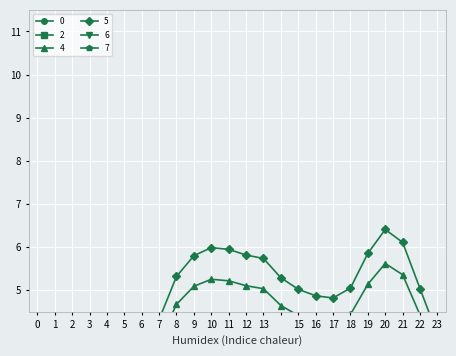

Reading left to right, extract all data points from this chart.

0: 0.4	0.4	0.3	0.3	0.3	0.3	0.4	0.5	0.6	0.7	0.7	0.7	0.7	0.7	0.6	0.6	0.6	0.6	0.6	0.7	0.7	0.7	0.6	0.5
2: 0.0	0.0	0.0	0.0	0.0	0.0	0.0	0.1	0.1	0.1	0.1	0.1	0.1	0.1	0.1	0.1	0.1	0.1	0.1	0.1	0.1	0.1	0.1	0.1
4: 2.9	2.5	2.2	2.1	2.1	2.2	2.7	3.8	4.7	5.1	5.3	5.2	5.1	5.0	4.6	4.4	4.3	4.2	4.4	5.1	5.6	5.4	4.4	3.5
5: 3.2	2.8	2.5	2.4	2.4	2.5	3.1	4.3	5.3	5.8	6.0	5.9	5.8	5.7	5.3	5.0	4.9	4.8	5.1	5.9	6.4	6.1	5.0	4.0
6: 1.6	1.3	1.2	1.2	1.2	1.2	1.5	2.1	2.5	2.7	2.8	2.8	2.7	2.7	2.5	2.4	2.3	2.3	2.4	2.8	3.0	2.9	2.4	1.9
7: 0.2	0.2	0.2	0.2	0.2	0.2	0.2	0.2	0.2	0.2	0.2	0.2	0.2	0.2	0.2	0.2	0.2	0.2	0.2	0.2	0.2	0.2	0.2	0.2